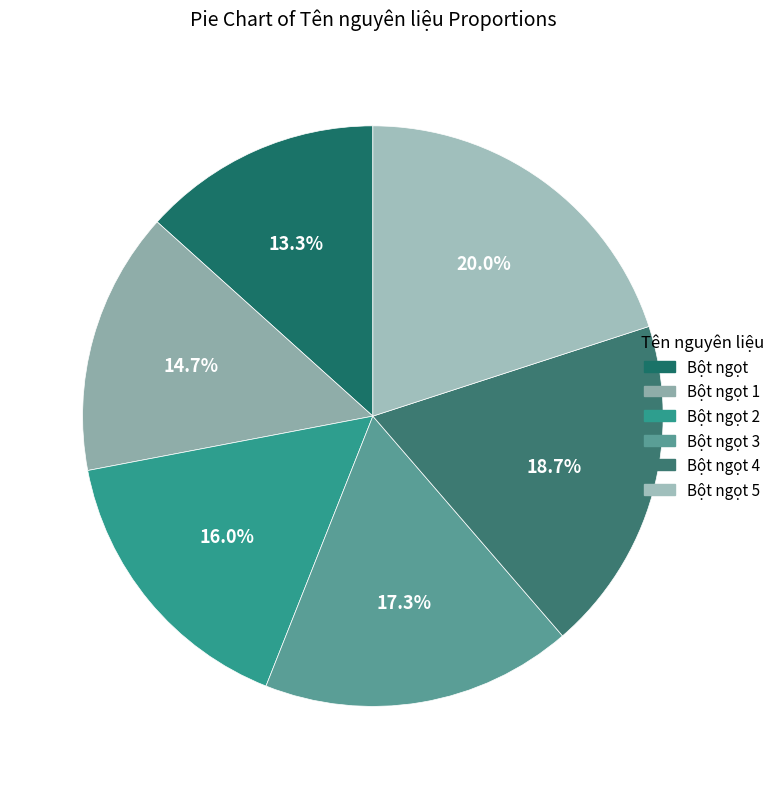

The Bột ngọt 5 slice represents 20% of the pie. True or false?

True